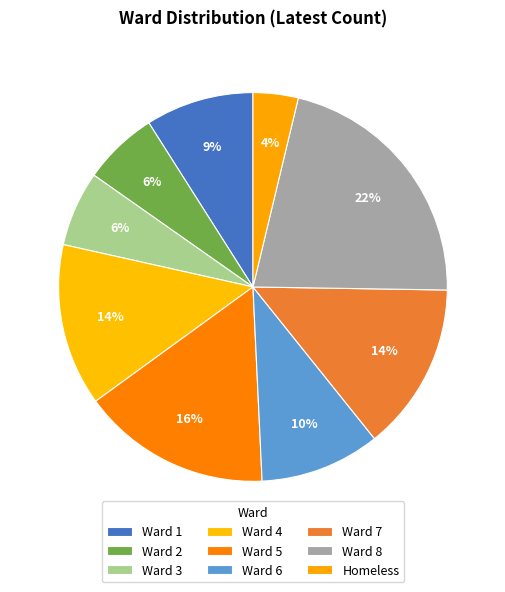

Which category has the biggest portion of the pie?

8